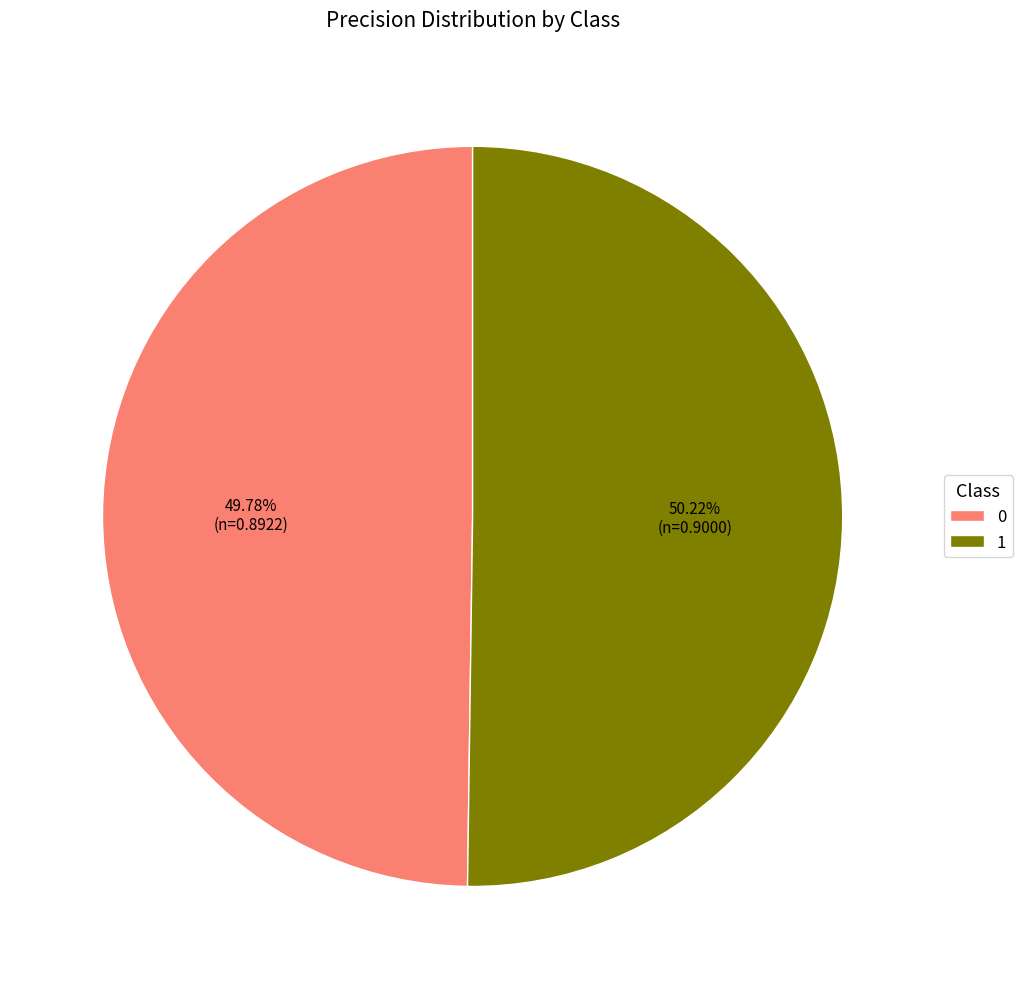

Count the number of slices in the pie.

2